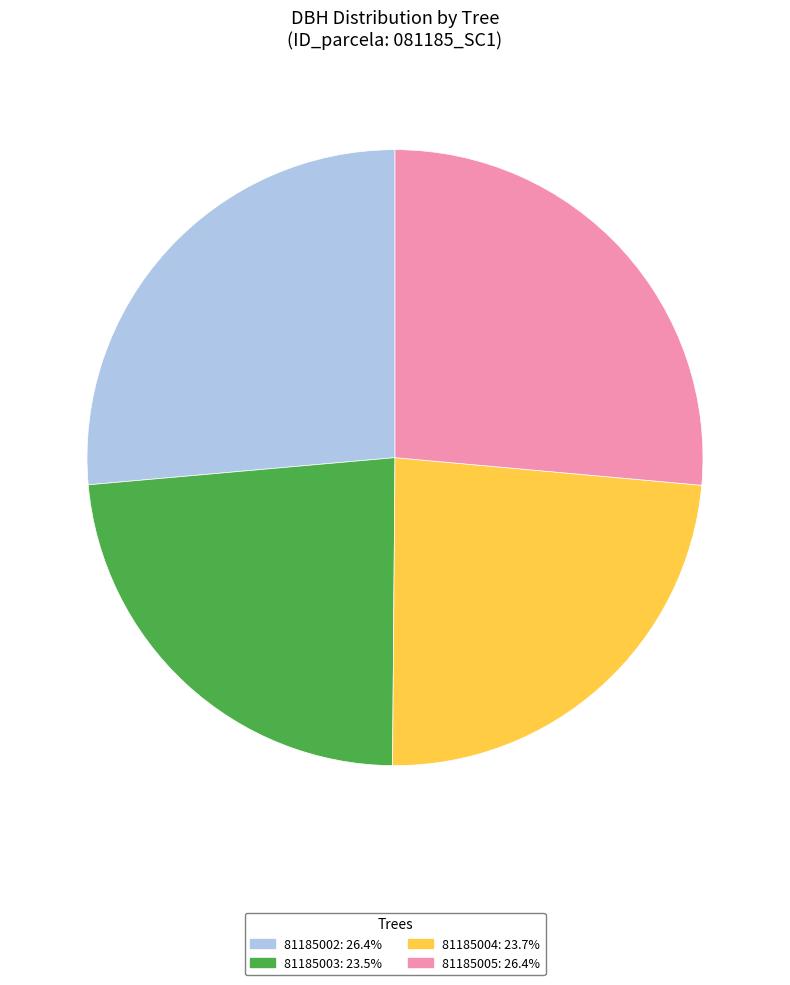

Count the number of slices in the pie.

4